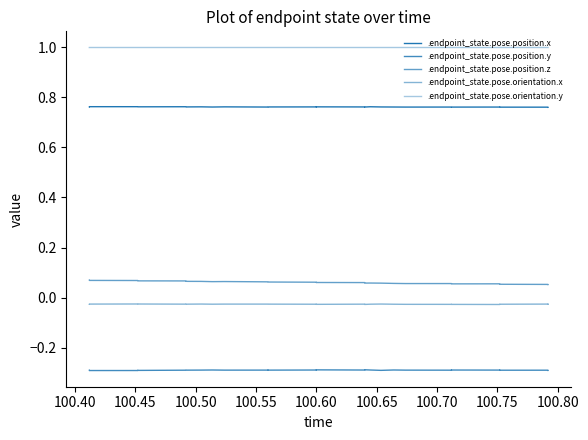

Count the .endpoint_state.pose.position.x values in the range 0 to 1.

40